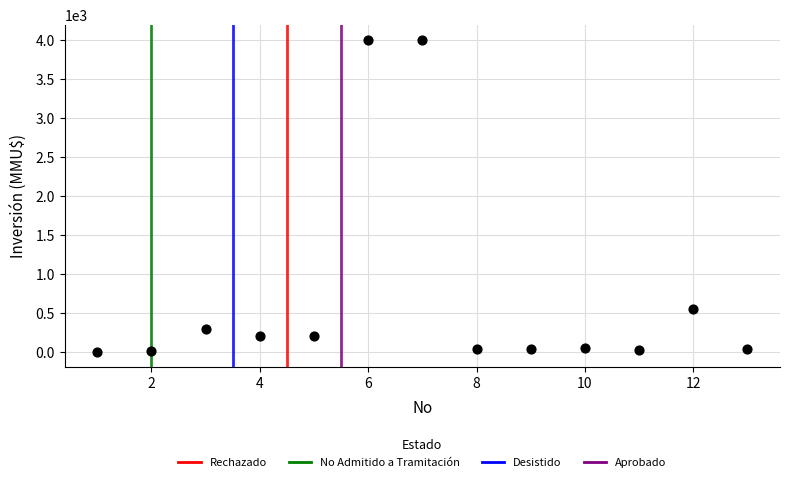

What is the range of Y values (max minus min)?

3996.8